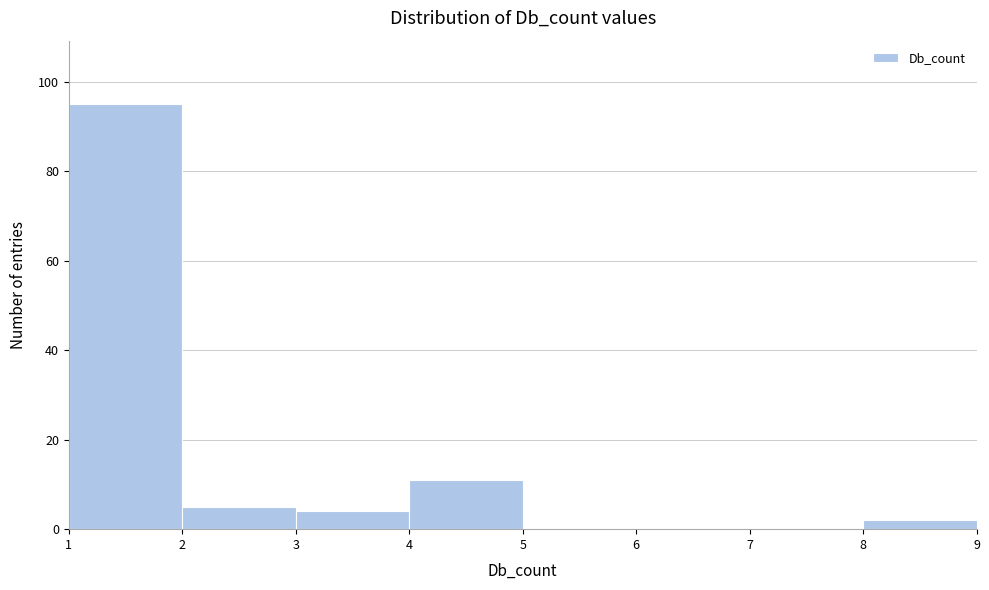

Over which range of the x-axis is the bar tallest?

1 to 2